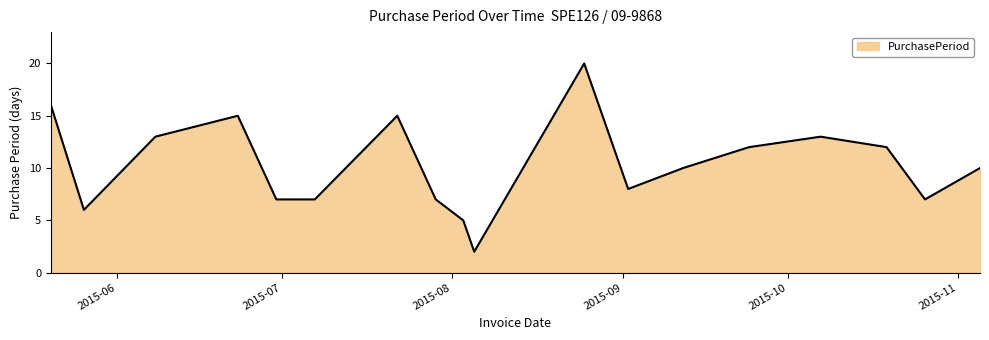

Reading left to right, transcribe all the data shown in this chart.

16	6	13	15	7	7	15	7	5	2	20	8	10	12	13	12	7	10